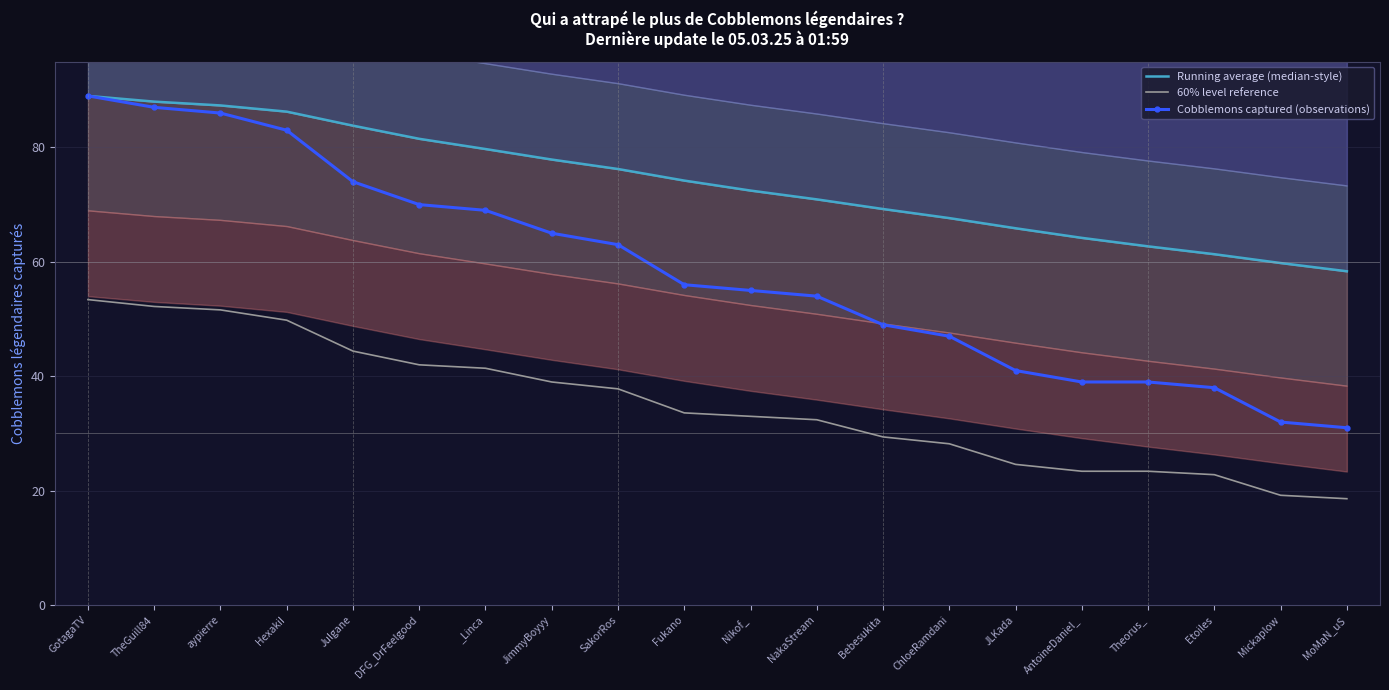

Count the number of data series in this chart.

3